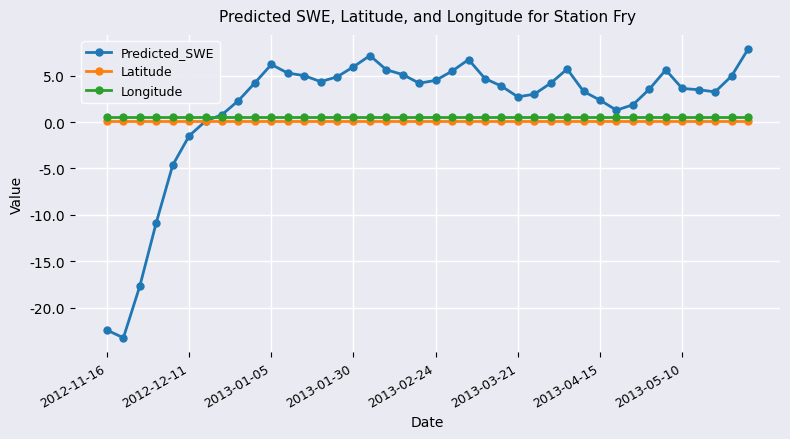

What is the value of the Predicted_SWE point at the 13th from the left?

5.0